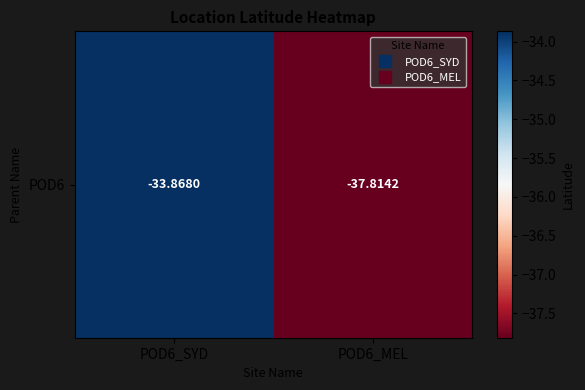

List the labels in order of value, smallest first.

POD6_MEL, POD6_SYD